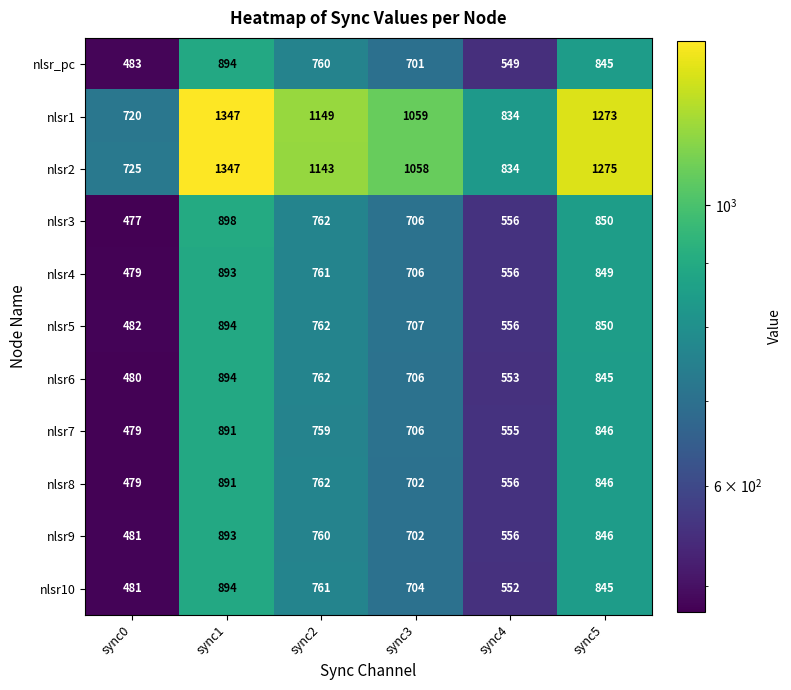

What is the spread (max minus min) of values at sync4?

285